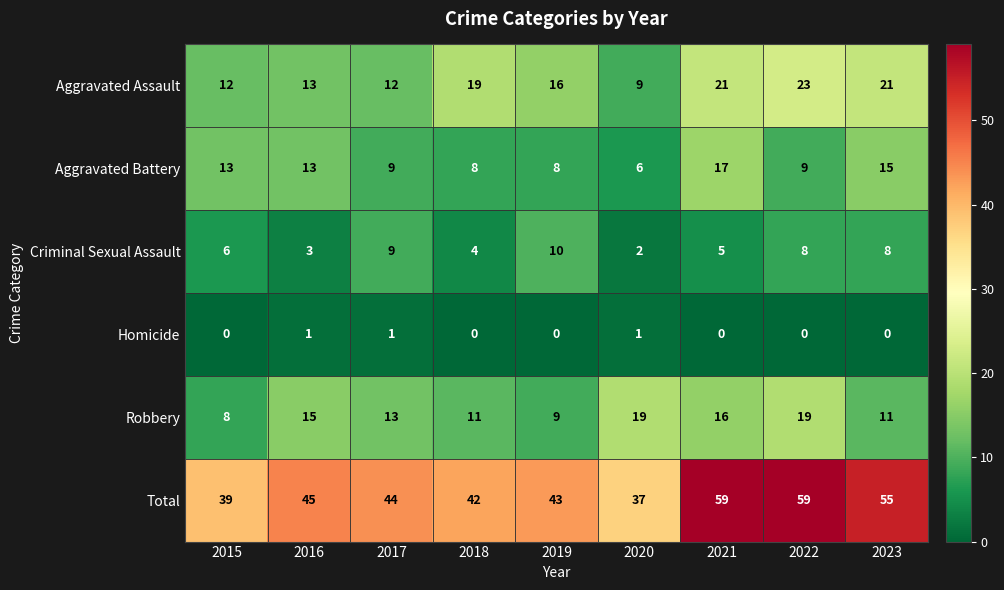

What is the sum of the Aggravated Battery values at 2022 and 2018?

17